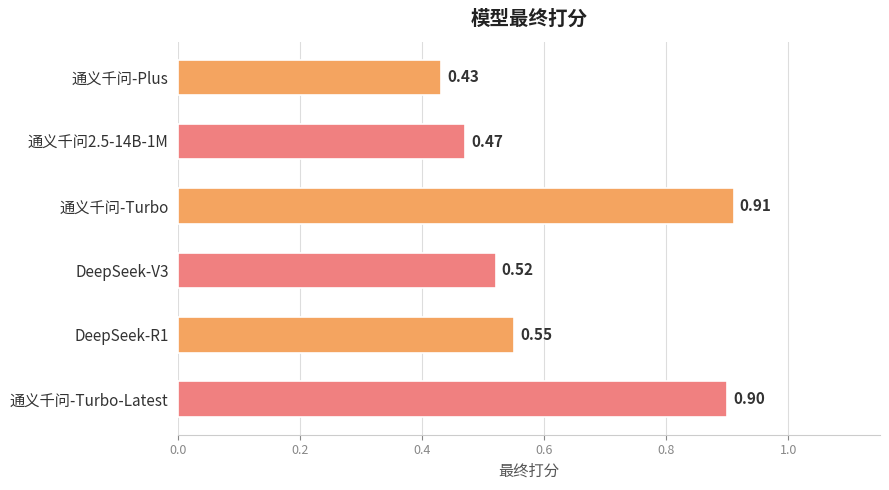

What is the label of the 1st bar from the bottom?

通义千问-Turbo-Latest